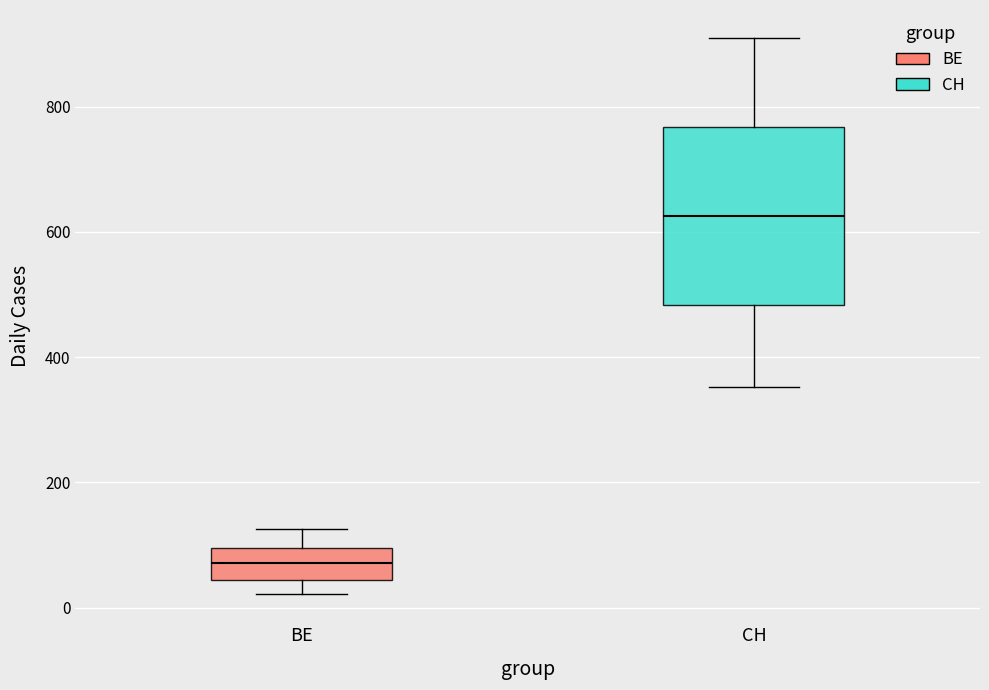

Where does the upper whisker of the box for BE end on the y-axis? The values are not printed on the chart, so give them approximately, as read against the axis.

120